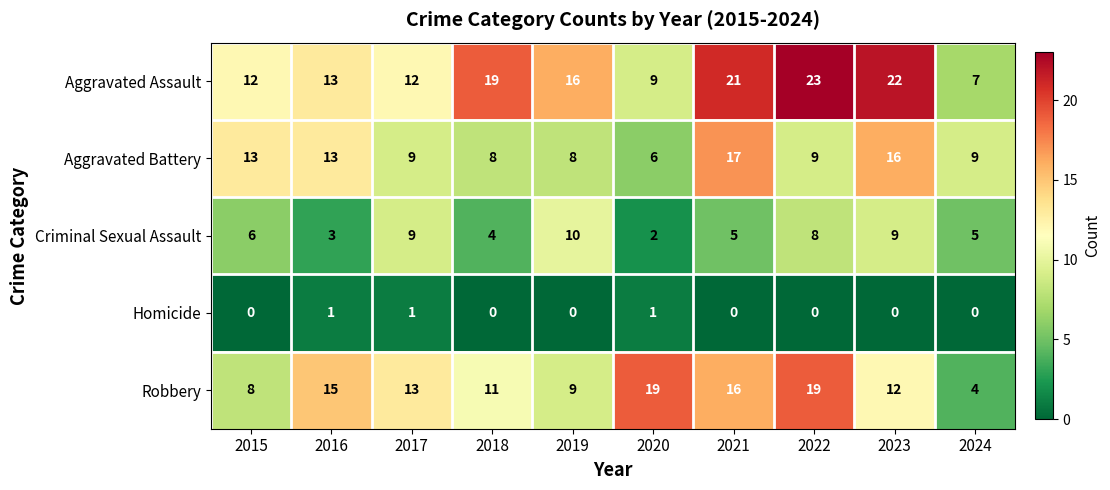

What is the spread (max minus min) of values at 2017?

12